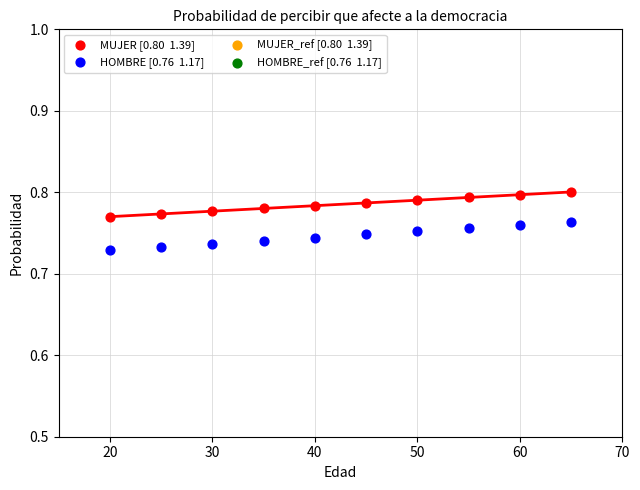

Across all data points, what is the range of X values (max minus min)?

45.0